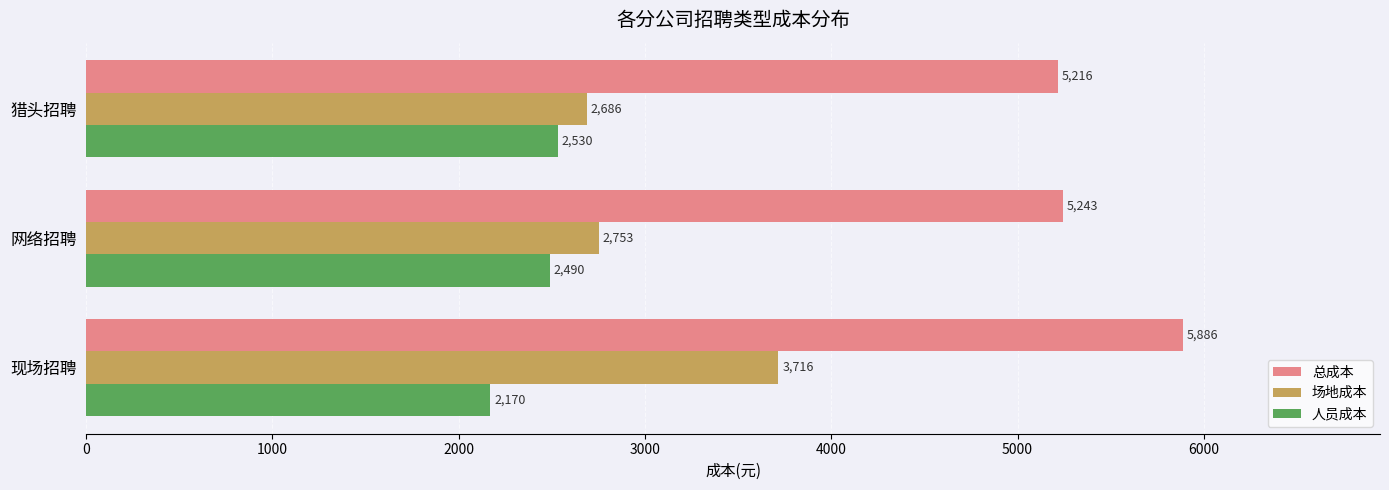

How many distinct data groups are displayed?

3